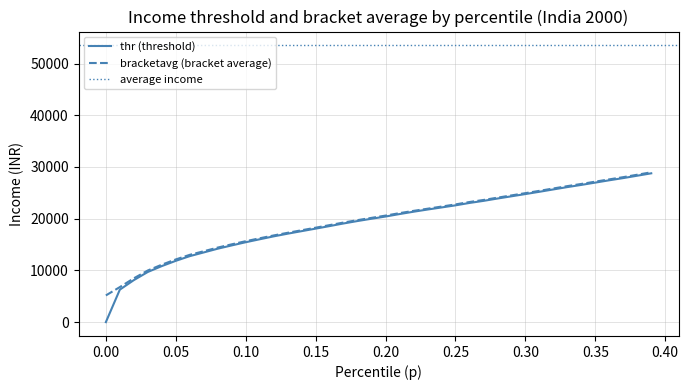

What is the highest value of the thr (threshold) series?

28771.2